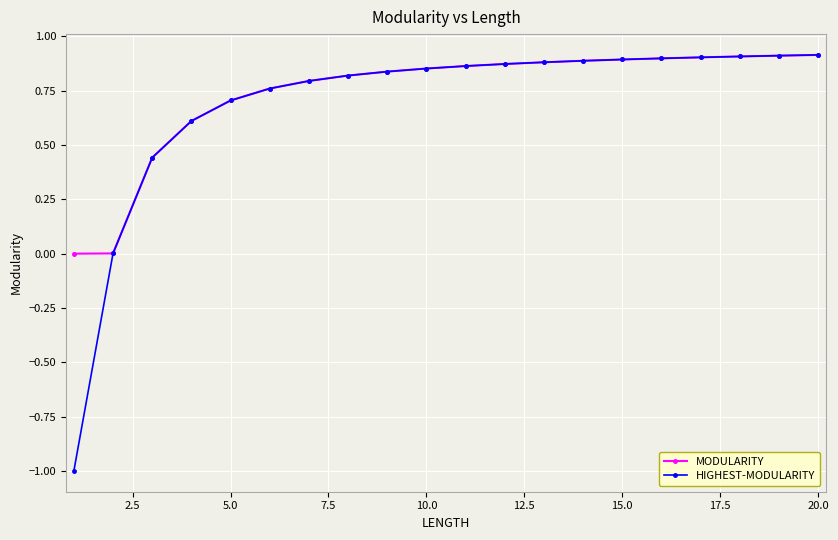

Does the chart have visible grid lines?

Yes